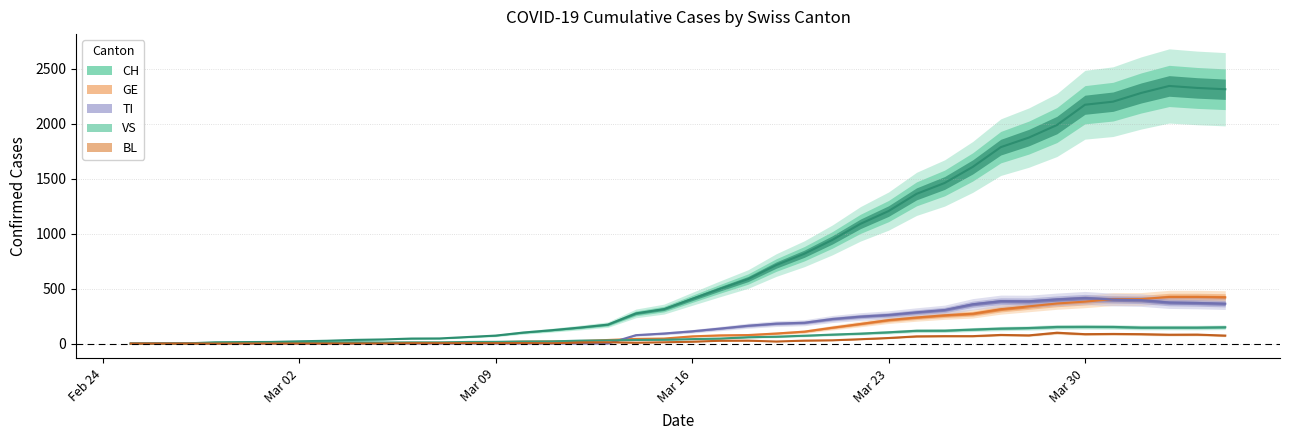

What is the sum of all VS values?

2516